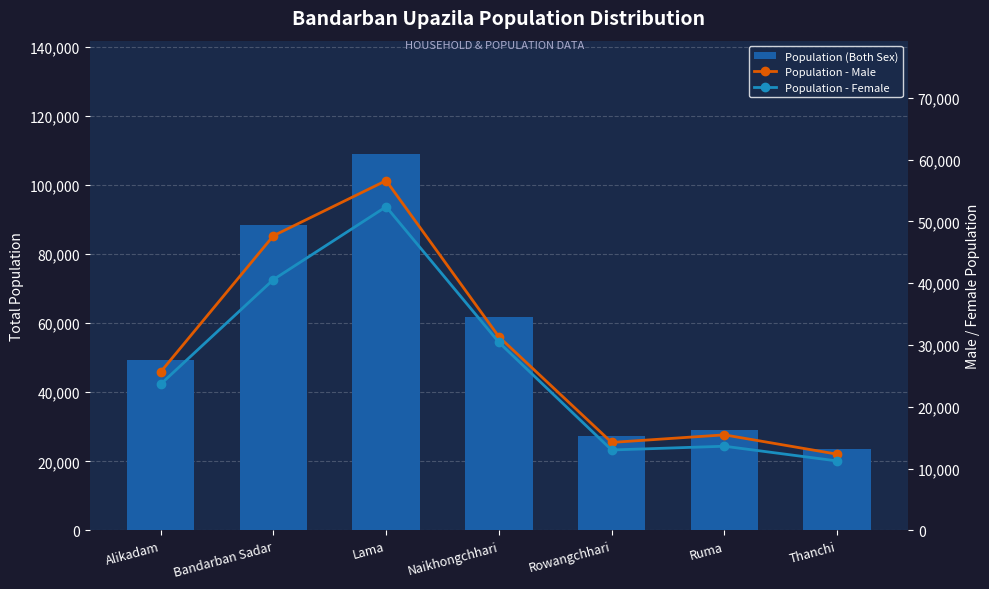

What is the difference between the Population - Female values at Bandarban Sadar and Alikadam?

16928